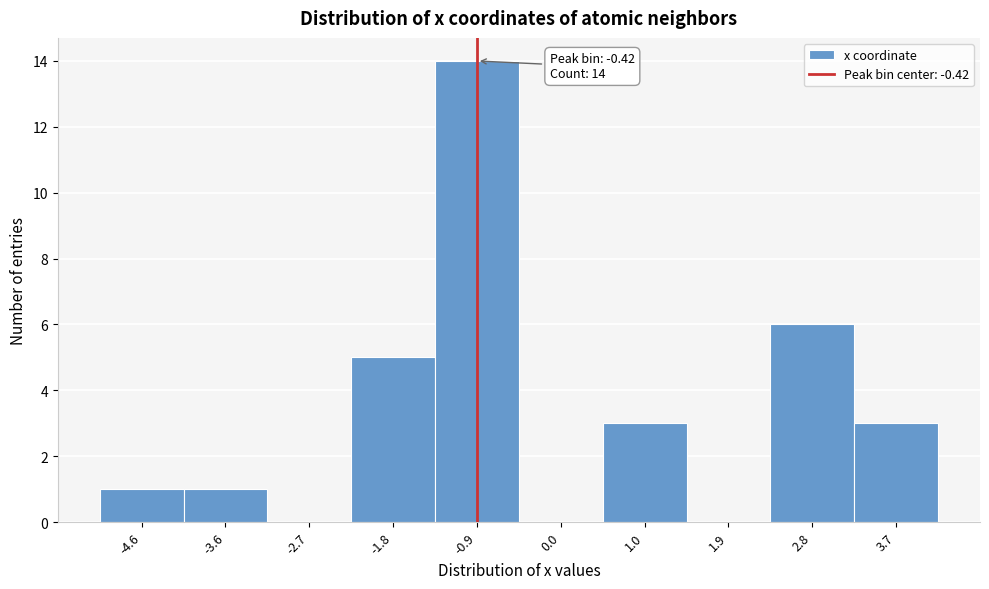

Reading left to right, list all the values displayed in this chart.

-4.6=1	-3.6=1	-2.7=0	-1.8=5	-0.9=14	0.0=0	1.0=3	1.9=0	2.8=6	3.7=3